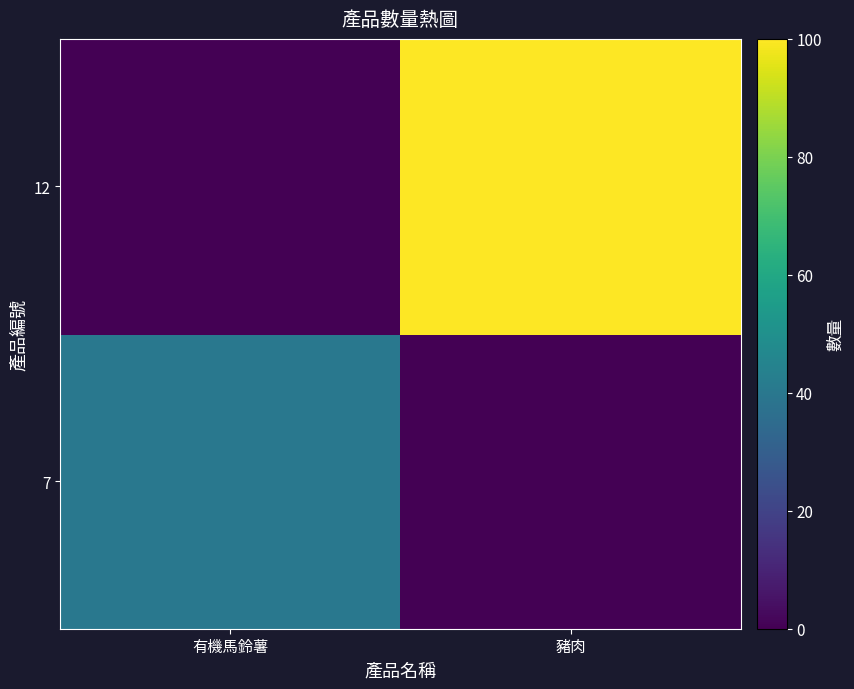

At 豬肉, list the series in order from largest to smallest.

12, 7